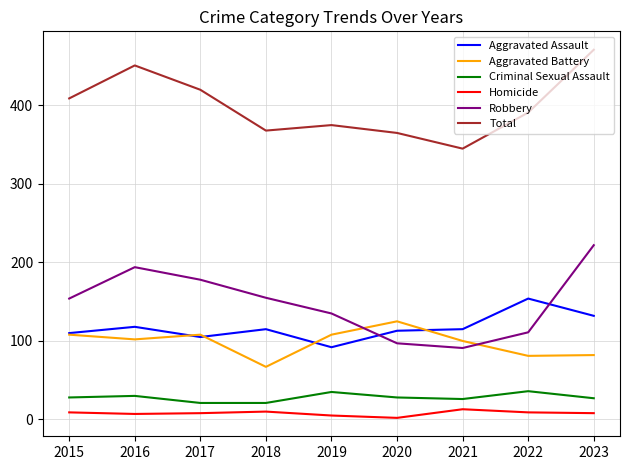

What is the difference between the Aggravated Assault values at 2017 and 2019?

13